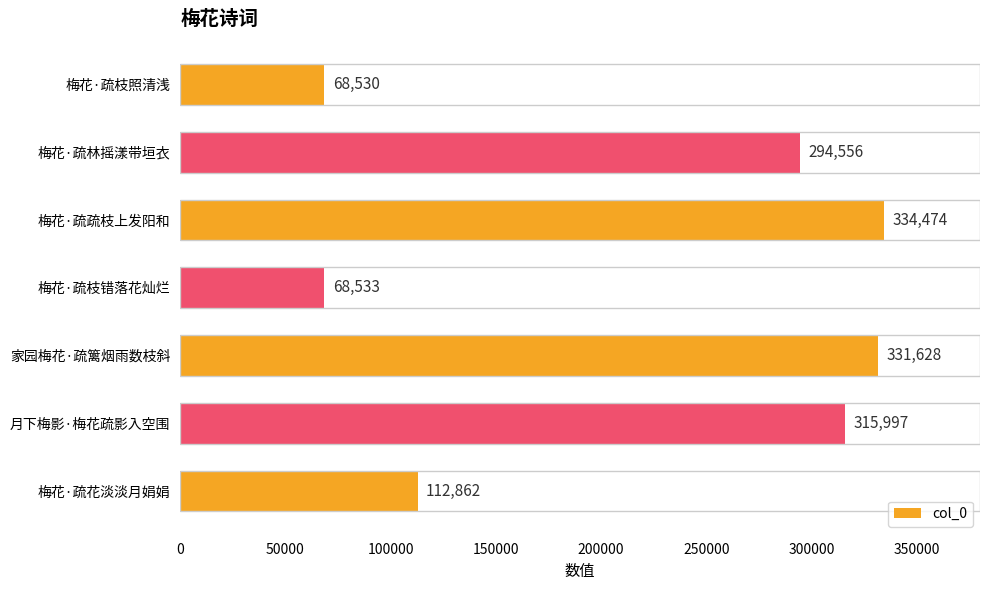

How many bars are there in total?

7